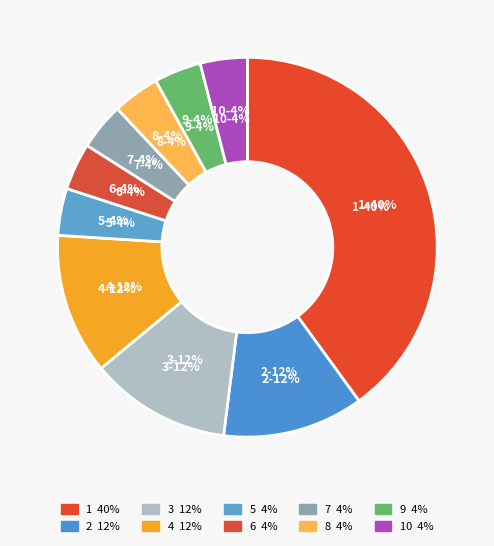

Which has a higher value, 3 or 7?

3